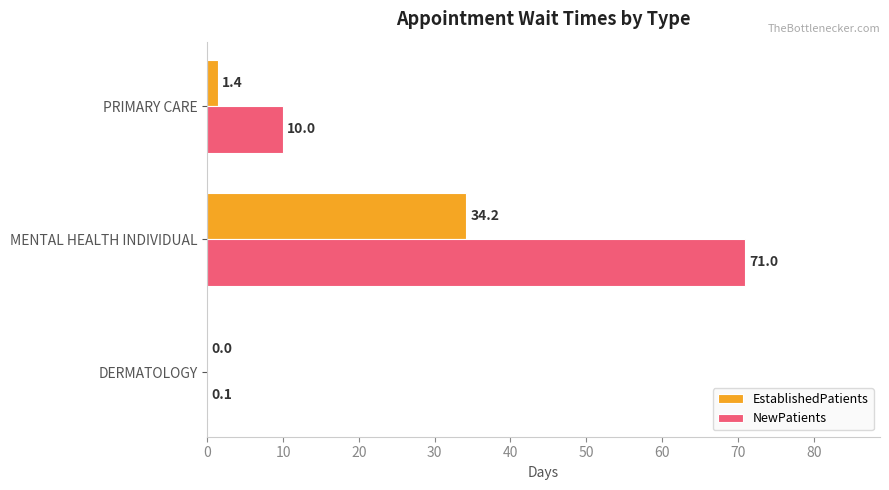

What is the sum of all EstablishedPatients values?

35.6